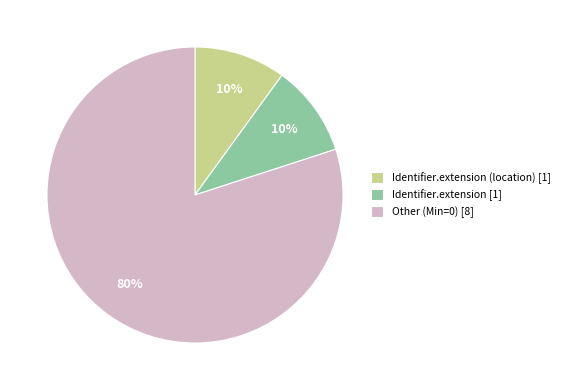

Do Identifier.extension (location) [1] and Identifier.extension [1] together represent more than half of the pie?

No